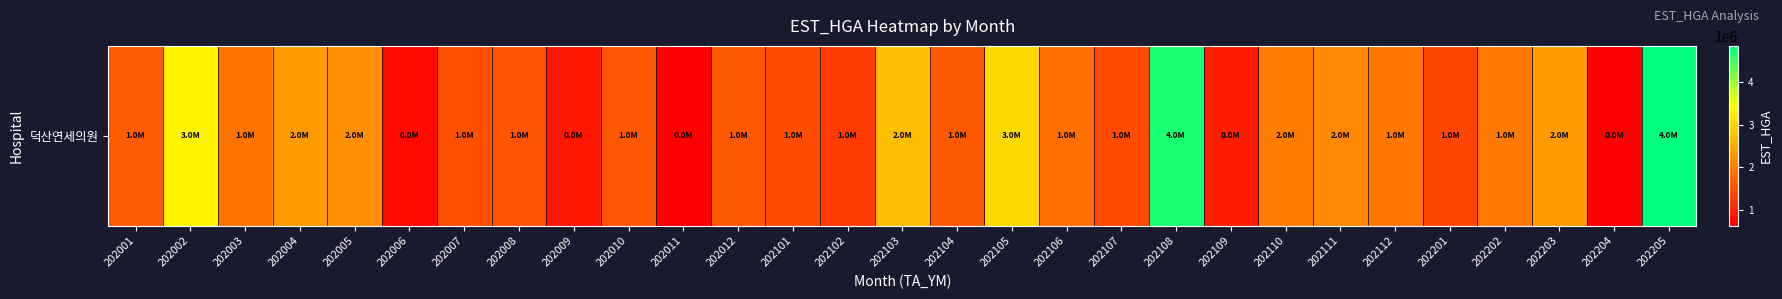

Reading left to right, transcribe all the data shown in this chart.

202001=1636609	202002=3317082	202003=1903959	202004=2335044	202005=2212795	202006=739602	202007=1517251	202008=1543524	202009=884629	202010=1605513	202011=669046	202012=1615974	202101=1478227	202102=1293618	202103=2742098	202104=1608935	202105=3014211	202106=1871744	202107=1449052	202108=4708844	202109=958125	202110=2024420	202111=2130945	202112=1945295	202201=1405164	202202=1973619	202203=2345642	202204=628539	202205=4843969